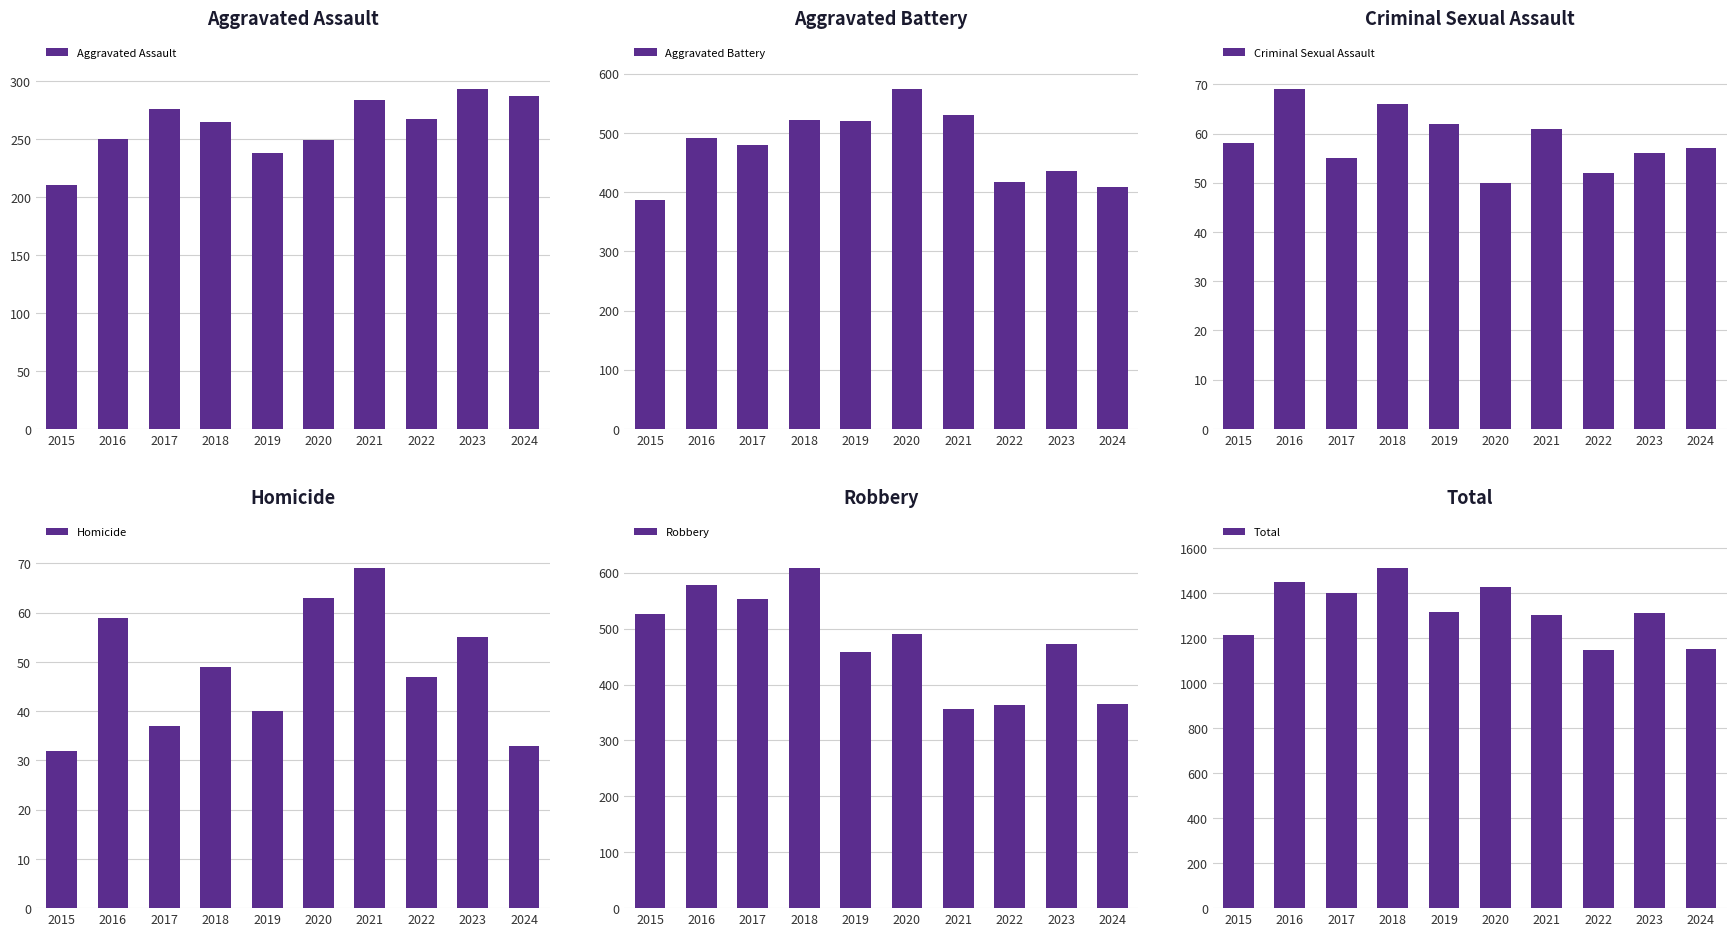

Which category has the lowest value in the Aggravated Battery series?

2015